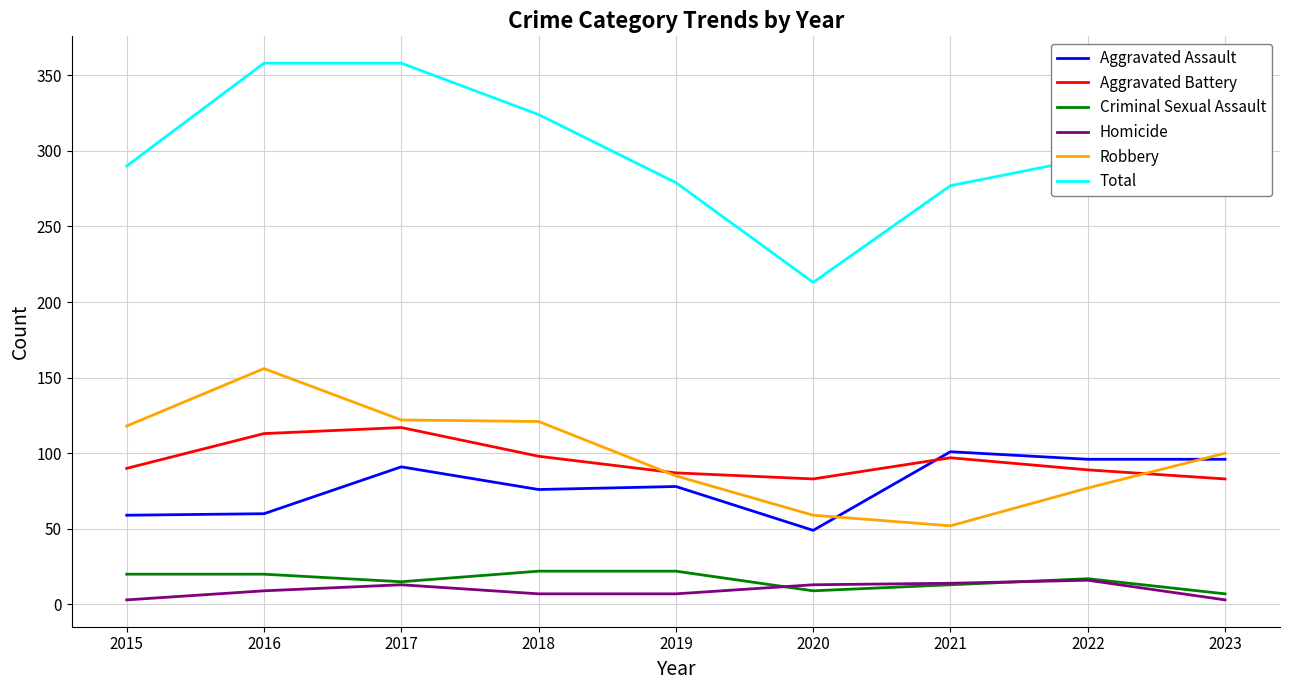

True or false: Total and Aggravated Assault intersect in this chart.

False